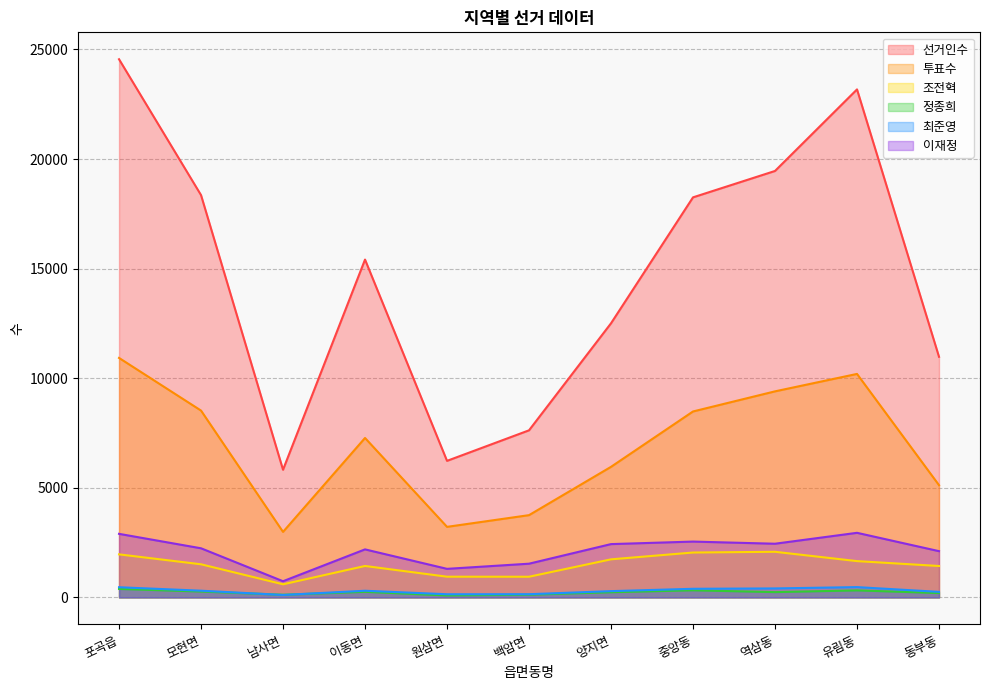

What is the minimum value shown in the chart?

92